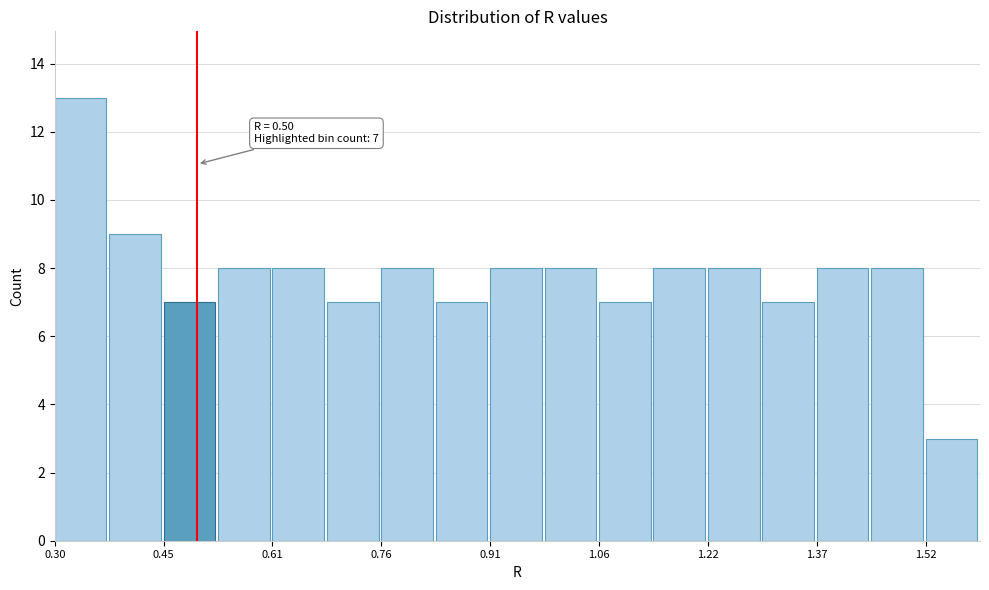

Read against the x-axis, roughly where is the centre of the tallest bar?

0.34